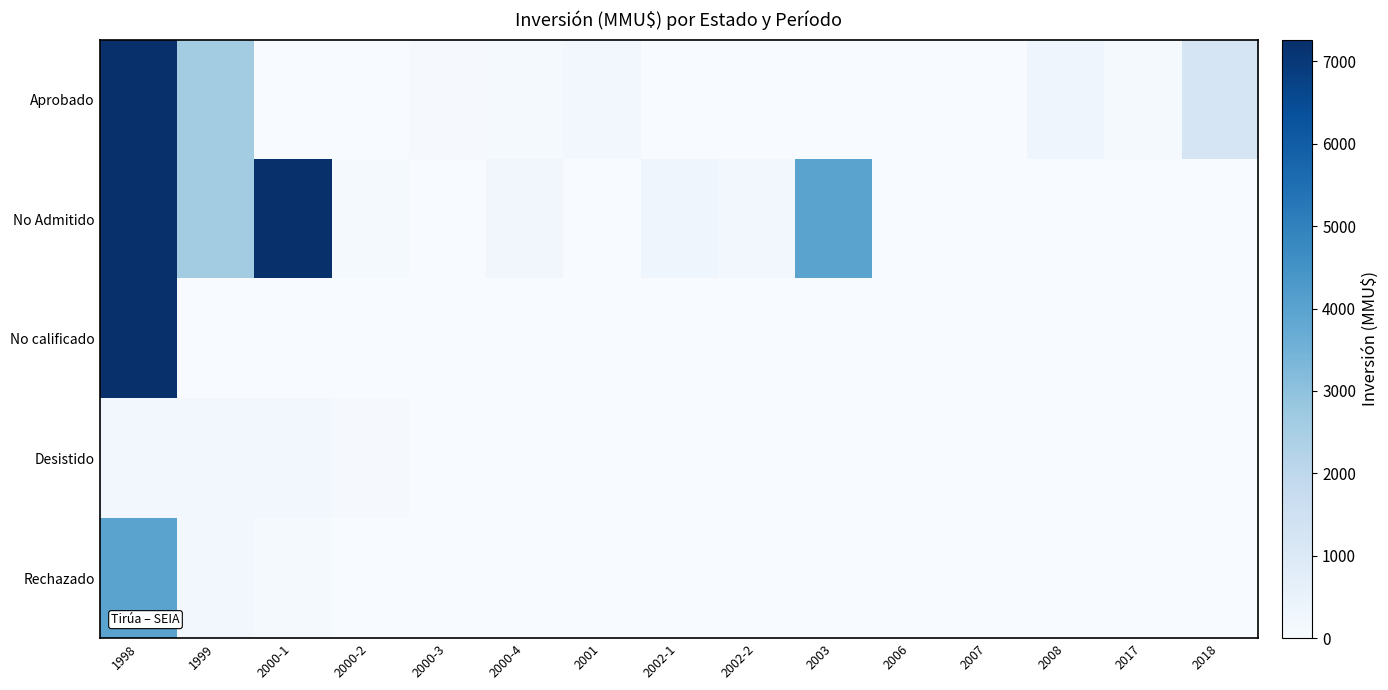

Between 2001 and 2017, which series saw the biggest shift?

Aprobado